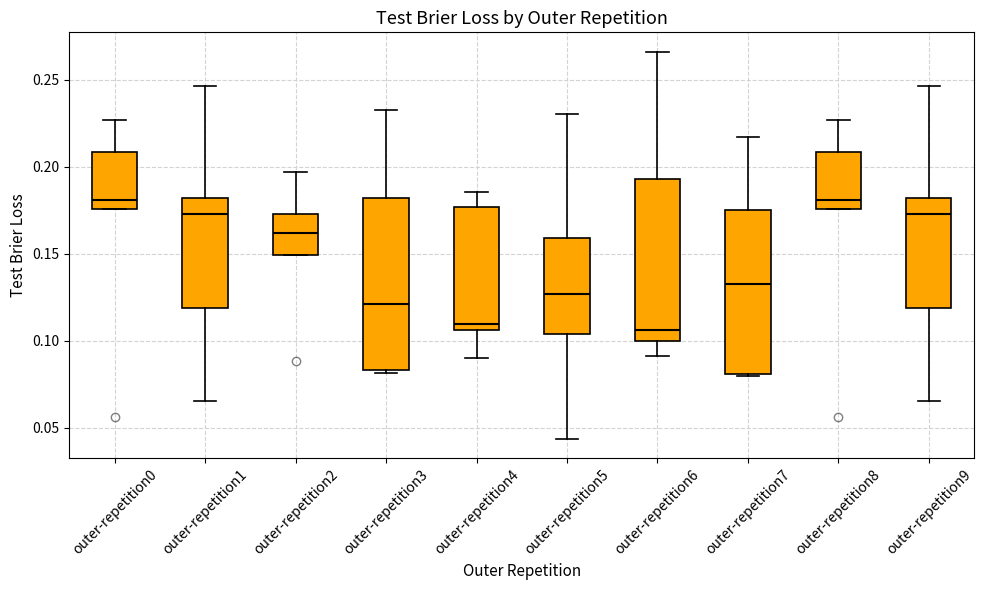

Where does the upper whisker of the box for outer-repetition7 end on the y-axis? The values are not printed on the chart, so give them approximately, as read against the axis.

0.215